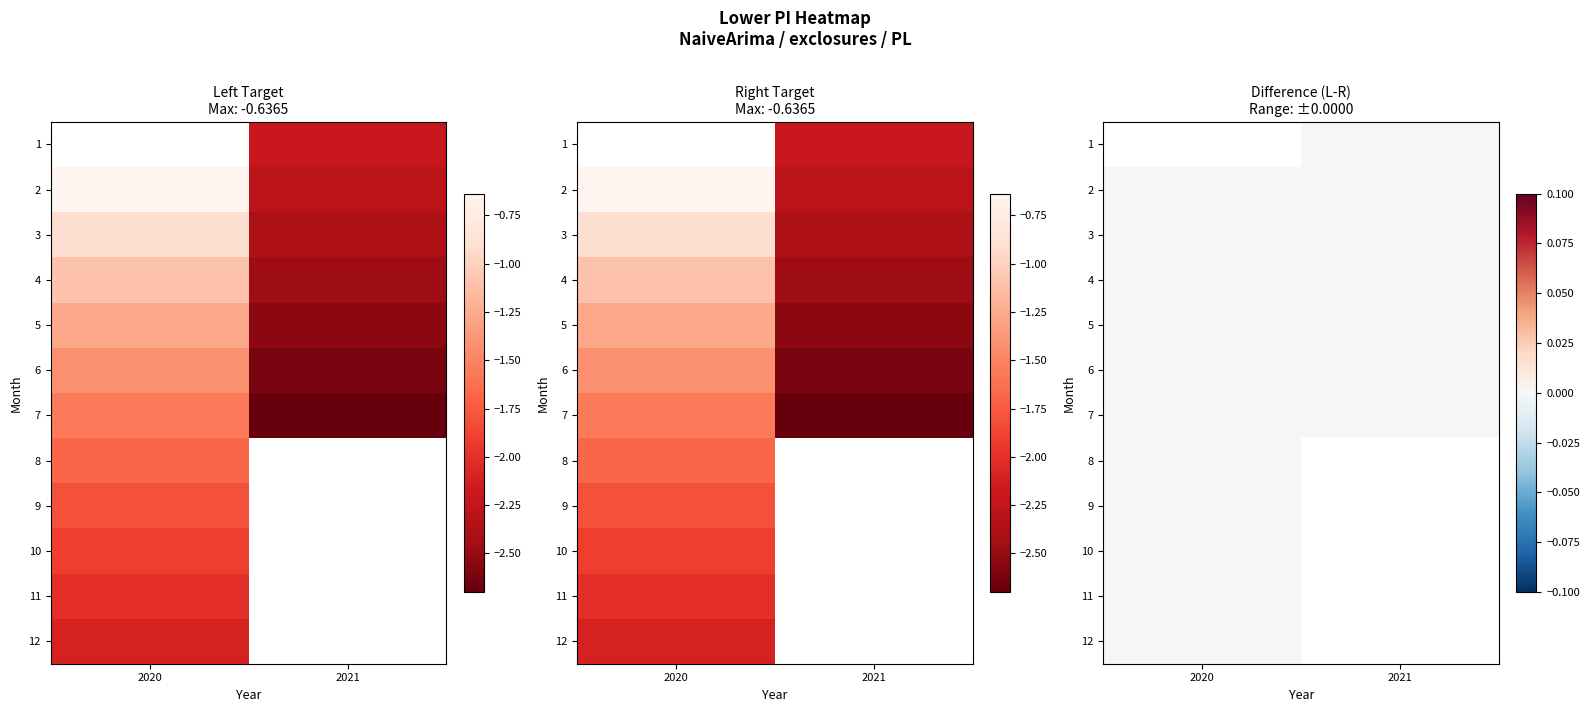

Is the value of 1 at 2021 greater than the value of 9 at 2020?

No